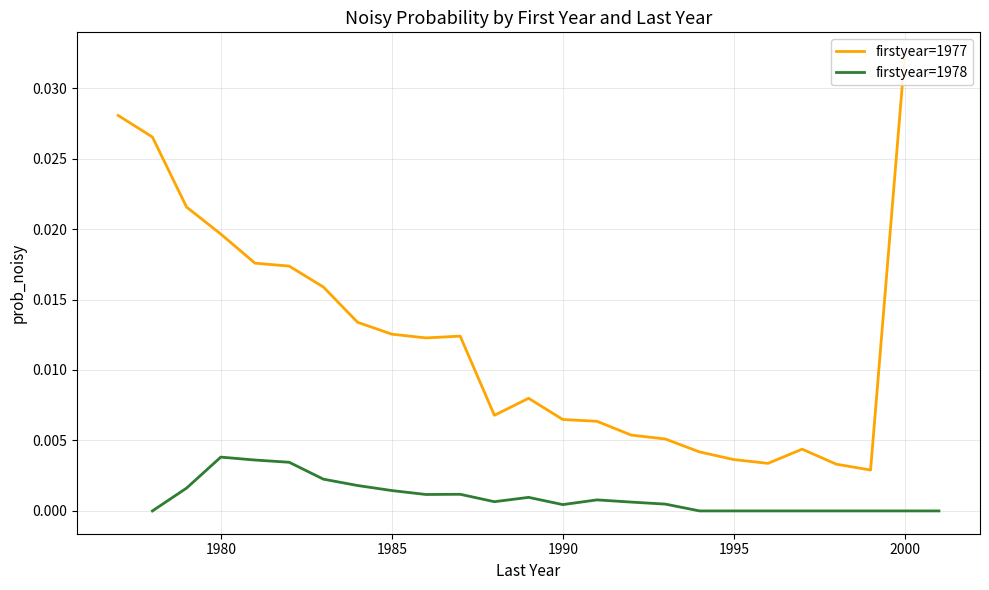

True or false: firstyear=1977 and firstyear=1978 cross at least once.

False